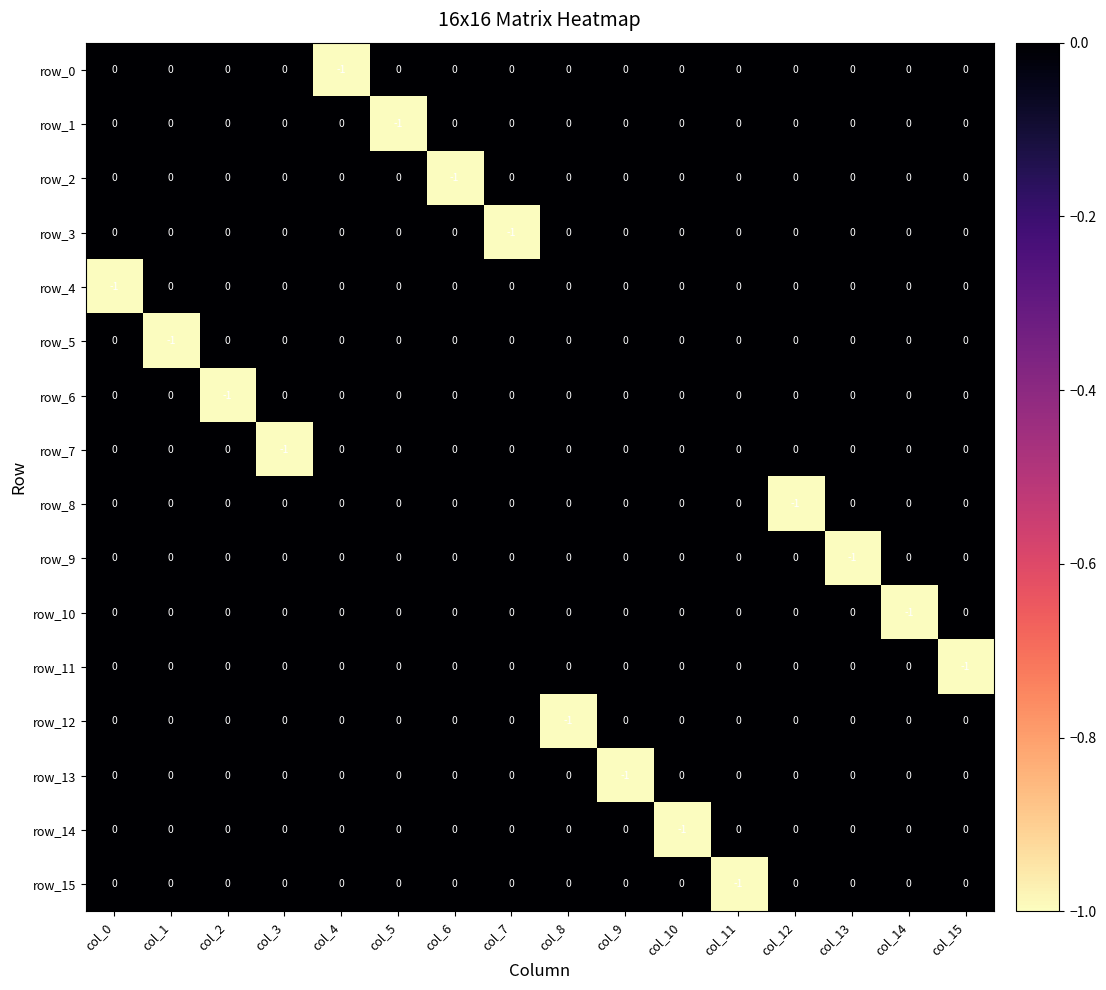

True or false: row_8 has a value of 0 at col_15.

True